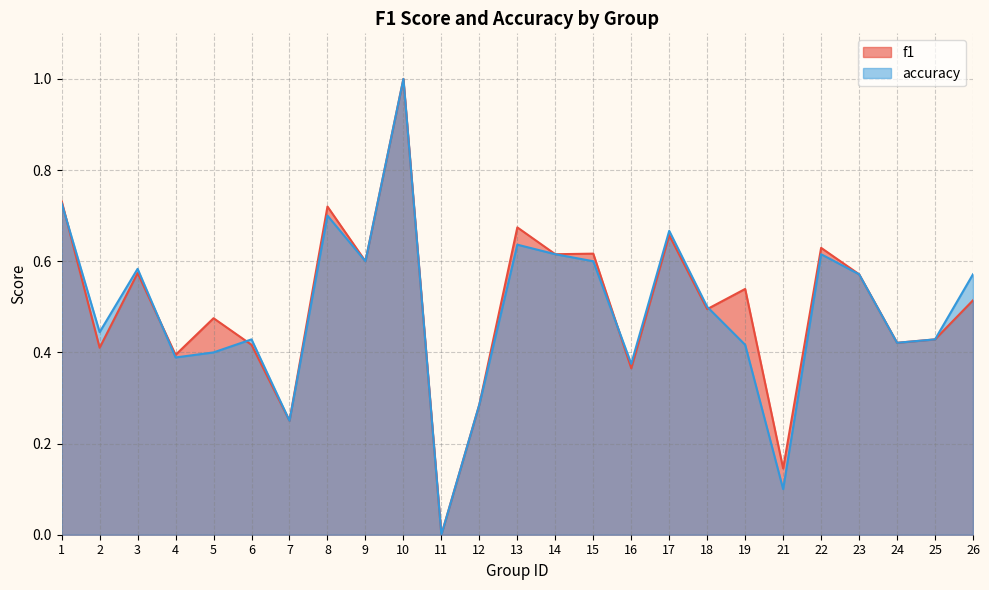

What is the difference between the highest and lowest values at 26?

0.1